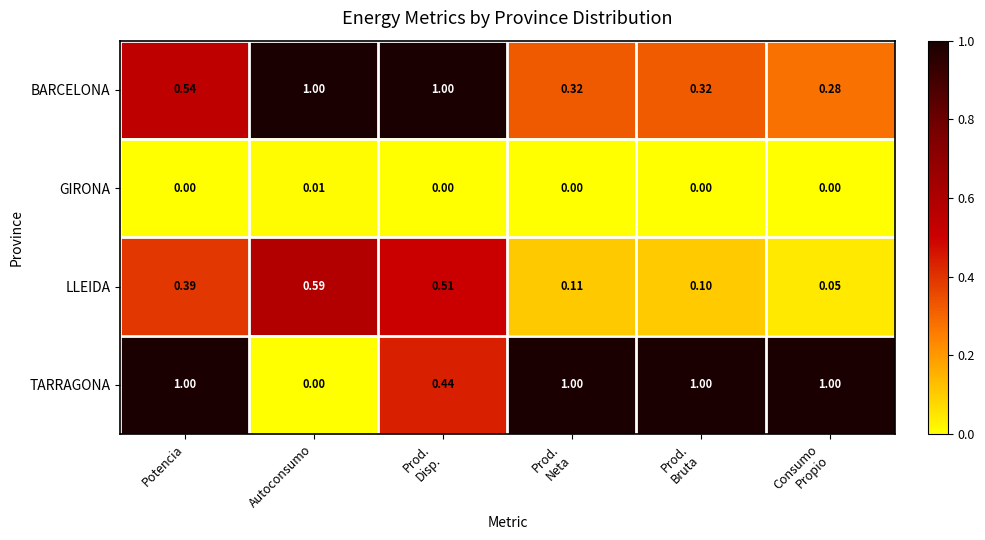

At which label does LLEIDA reach its peak?

Autoconsumo